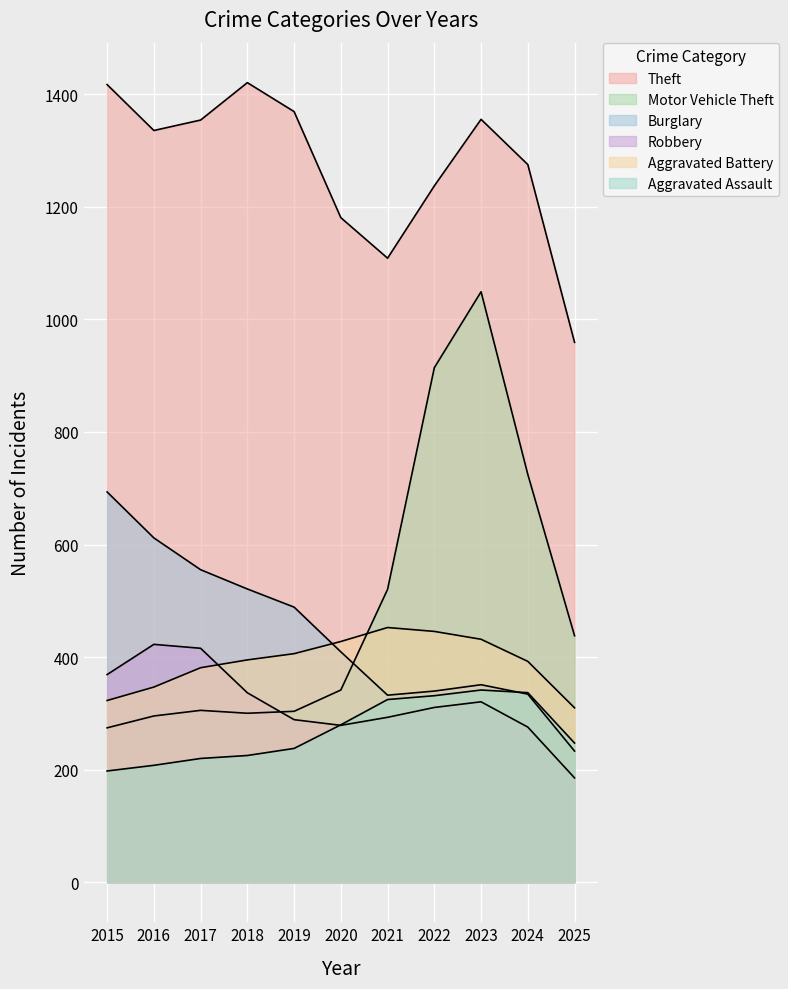

Count the number of categories in the chart.

11